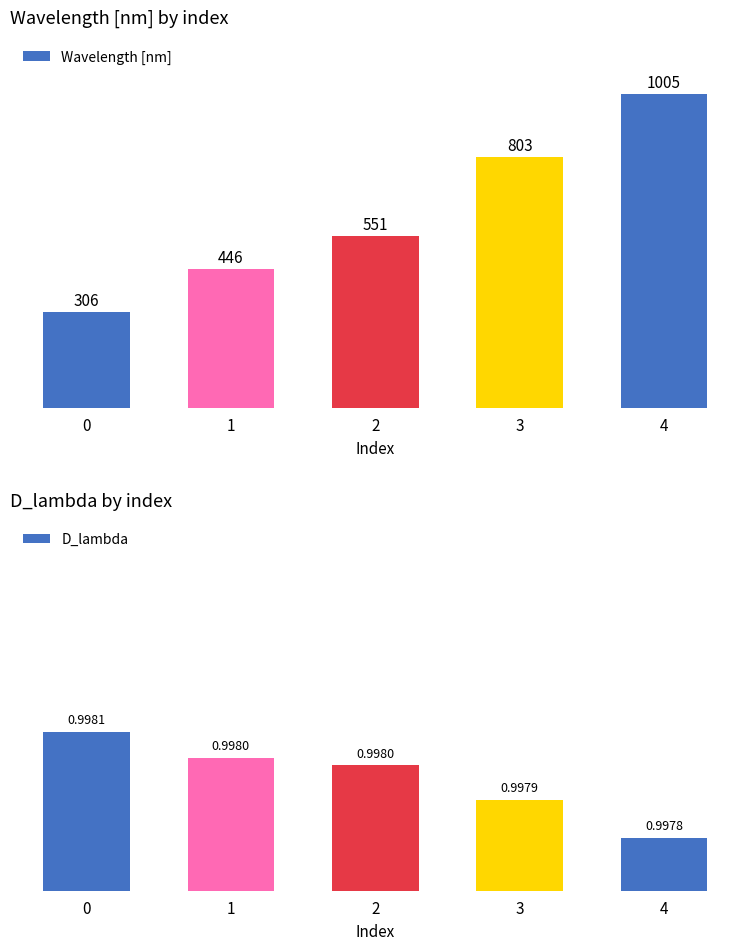

Reading left to right, list all the values displayed in this chart.

Wavelength [nm]: 306.0	446.0	551.0	803.0	1005.0
D_lambda: 1.0	1.0	1.0	1.0	1.0